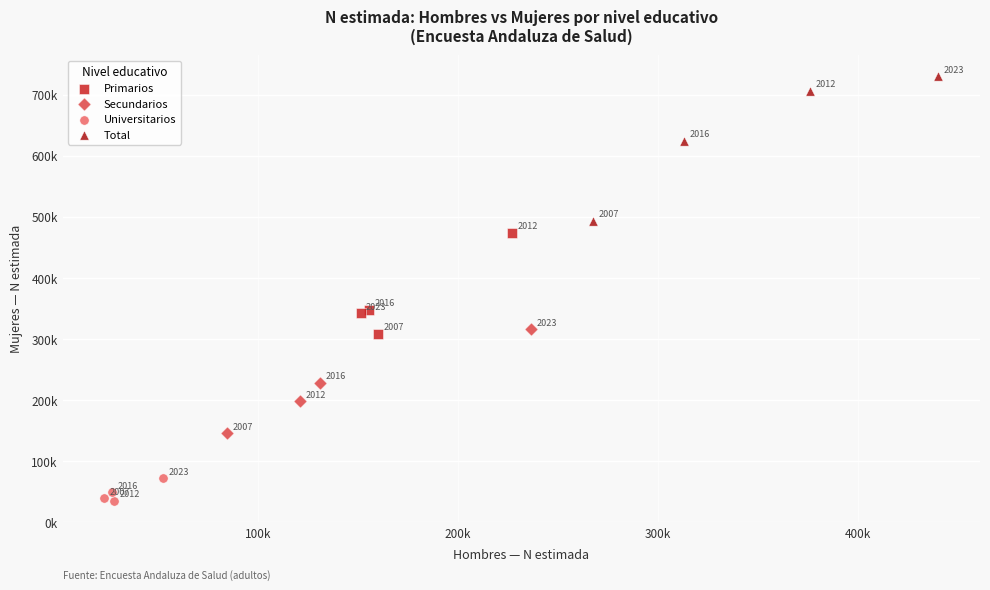

What are all the series names shown in the legend?

Primarios, Secundarios, Universitarios, Total